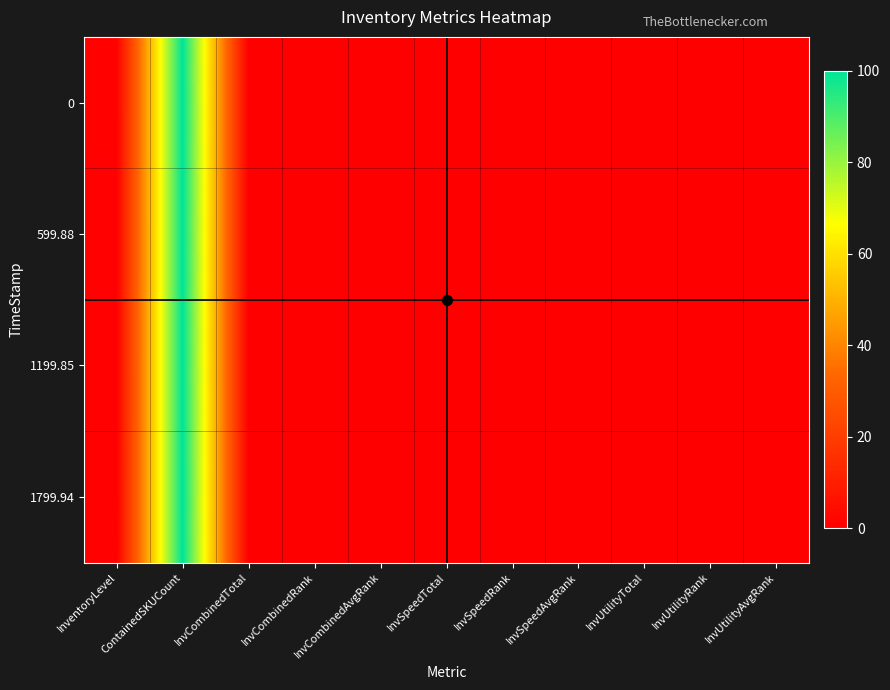

Reading left to right, transcribe all the data shown in this chart.

0: InventoryLevel=0.8	ContainedSKUCount=100.0	InvCombinedTotal=0.0	InvCombinedRank=0.0	InvCombinedAvgRank=0.0	InvSpeedTotal=0.0	InvSpeedRank=0.0	InvSpeedAvgRank=0.0	InvUtilityTotal=0.0	InvUtilityRank=0.0	InvUtilityAvgRank=0.0
599.88: InventoryLevel=0.7	ContainedSKUCount=100.0	InvCombinedTotal=0.0	InvCombinedRank=0.0	InvCombinedAvgRank=0.0	InvSpeedTotal=0.0	InvSpeedRank=0.0	InvSpeedAvgRank=0.0	InvUtilityTotal=0.0	InvUtilityRank=0.0	InvUtilityAvgRank=0.0
1199.85: InventoryLevel=0.6	ContainedSKUCount=100.0	InvCombinedTotal=0.0	InvCombinedRank=0.0	InvCombinedAvgRank=0.0	InvSpeedTotal=0.0	InvSpeedRank=0.0	InvSpeedAvgRank=0.0	InvUtilityTotal=0.0	InvUtilityRank=0.0	InvUtilityAvgRank=0.0
1799.94: InventoryLevel=0.4	ContainedSKUCount=100.0	InvCombinedTotal=0.0	InvCombinedRank=0.0	InvCombinedAvgRank=0.0	InvSpeedTotal=0.0	InvSpeedRank=0.0	InvSpeedAvgRank=0.0	InvUtilityTotal=0.0	InvUtilityRank=0.0	InvUtilityAvgRank=0.0